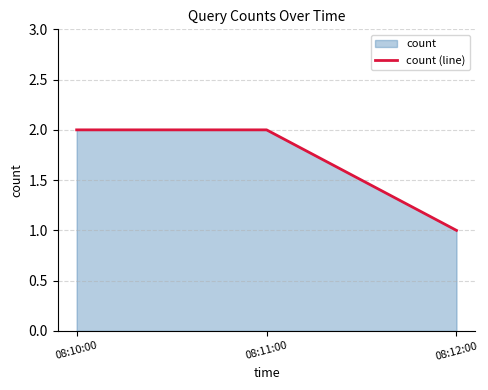

Rank the categories by value from highest to lowest.

08:10:00, 08:11:00, 08:12:00